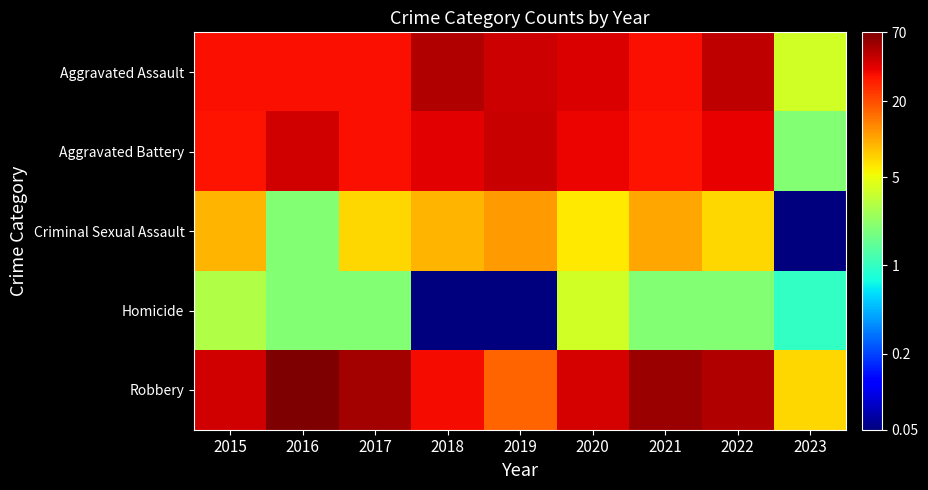

Which label corresponds to the smallest value in the chart?

2023